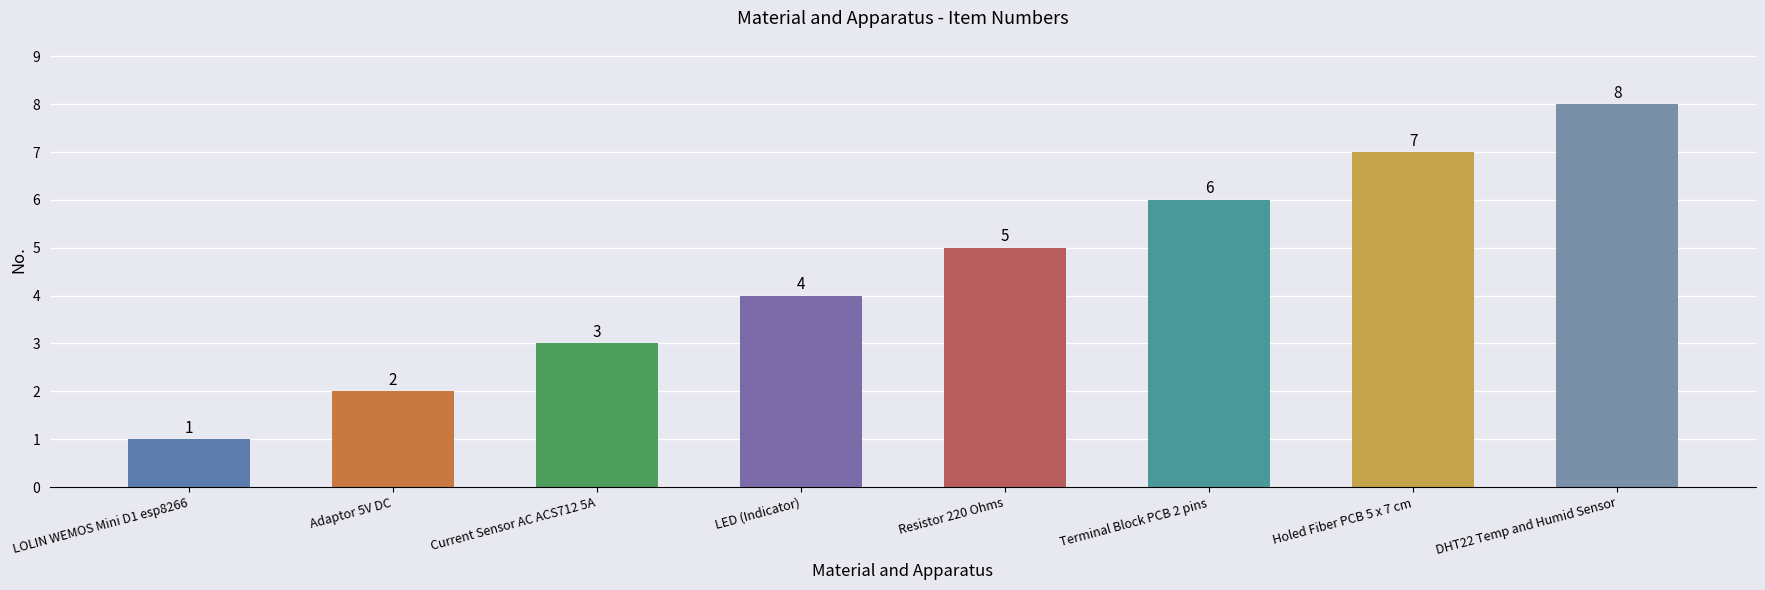

Rank the categories by value from lowest to highest.

LOLIN WEMOS Mini D1 esp8266, Adaptor 5V DC, Current Sensor AC ACS712 5A, LED (Indicator), Resistor 220 Ohms, Terminal Block PCB 2 pins, Holed Fiber PCB 5 x 7 cm, DHT22 Temp and Humid Sensor